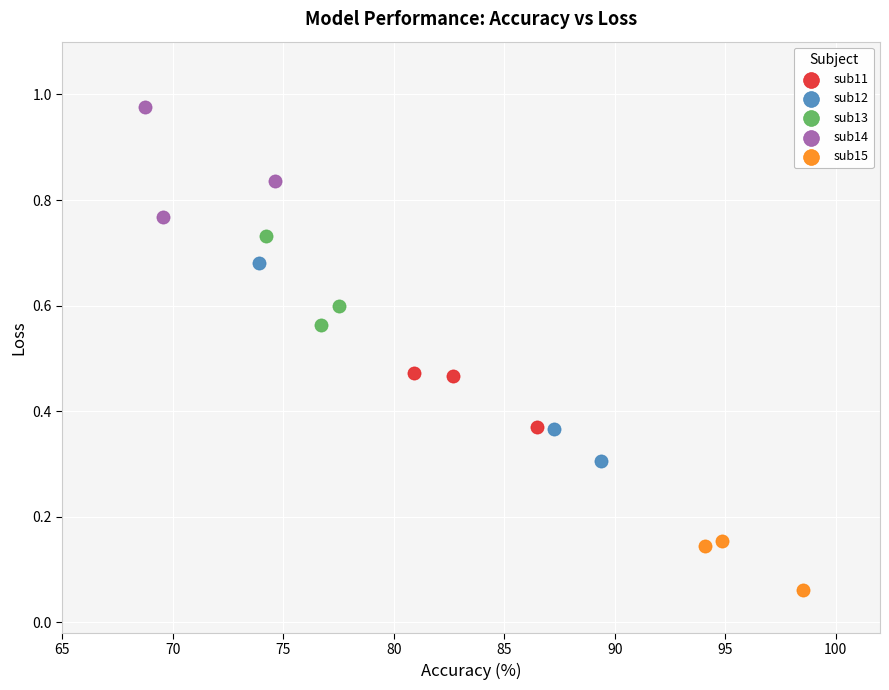

Which series has the widest spread of Y values?

sub12